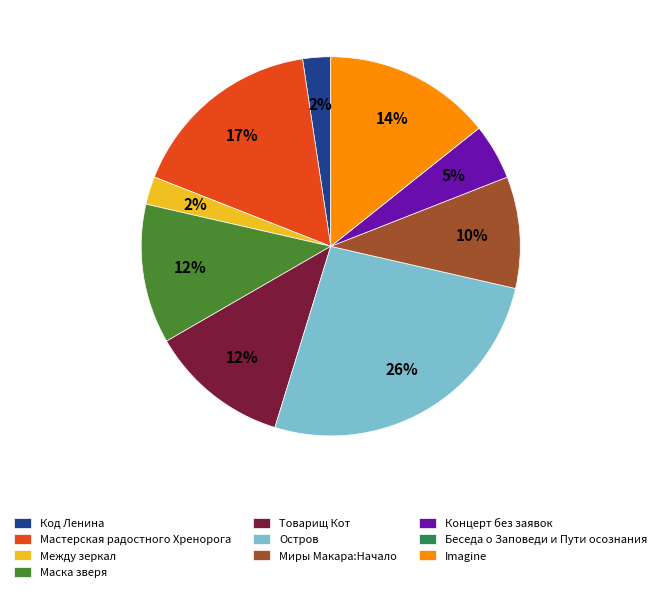

Is there any slice that represents more than half of the pie?

No